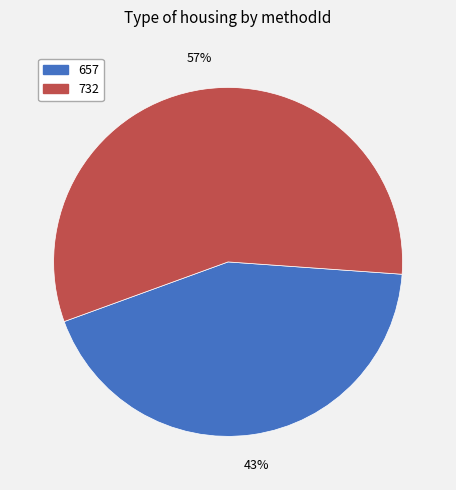

Between 732 and 657, which is larger?

732